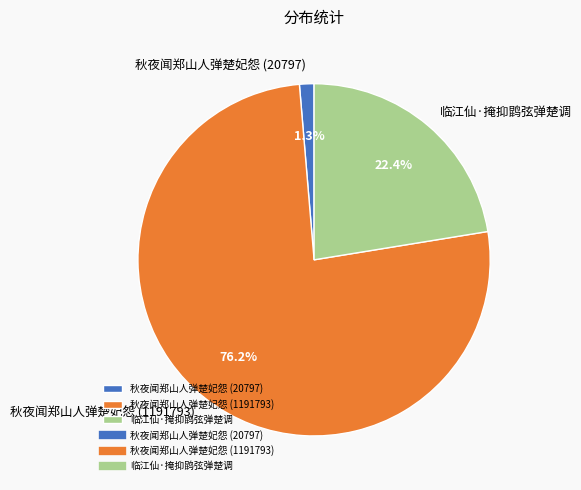

To the nearest percent, what percentage of the pie is 秋夜闻郑山人弹楚妃怨 (20797)?

1%